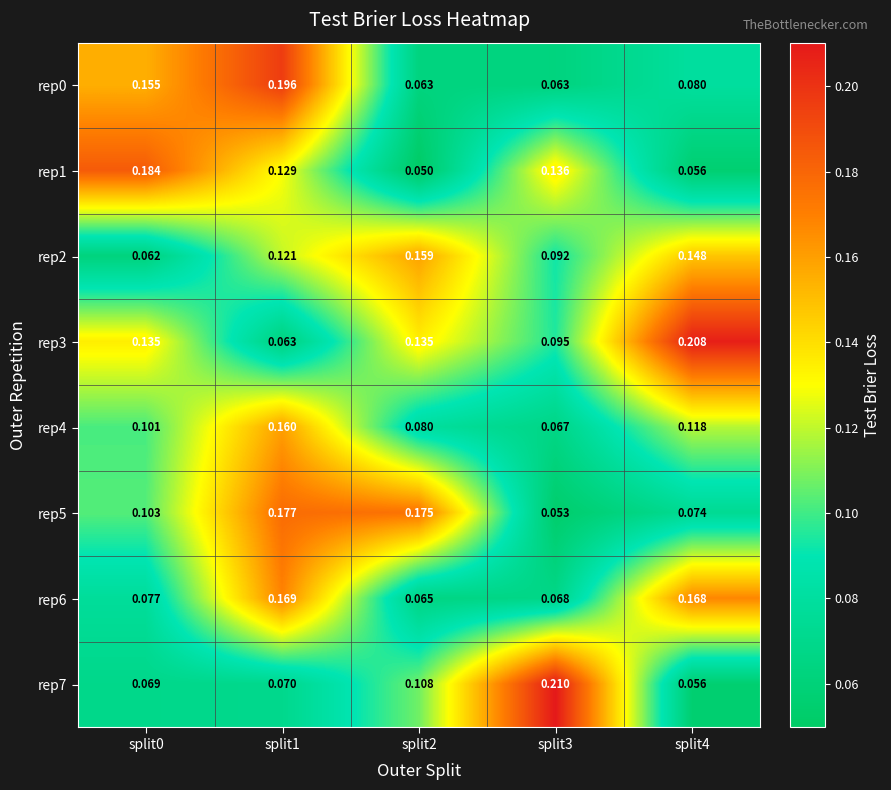

How many categories are shown in the chart?

5